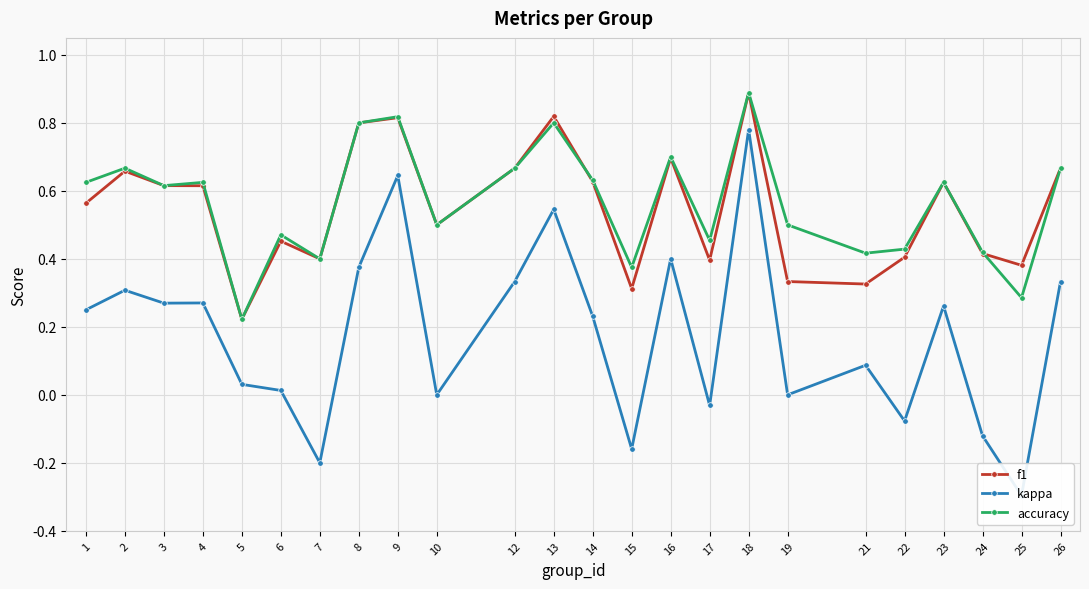

Is the value of f1 at 3 greater than the value of accuracy at 13?

No